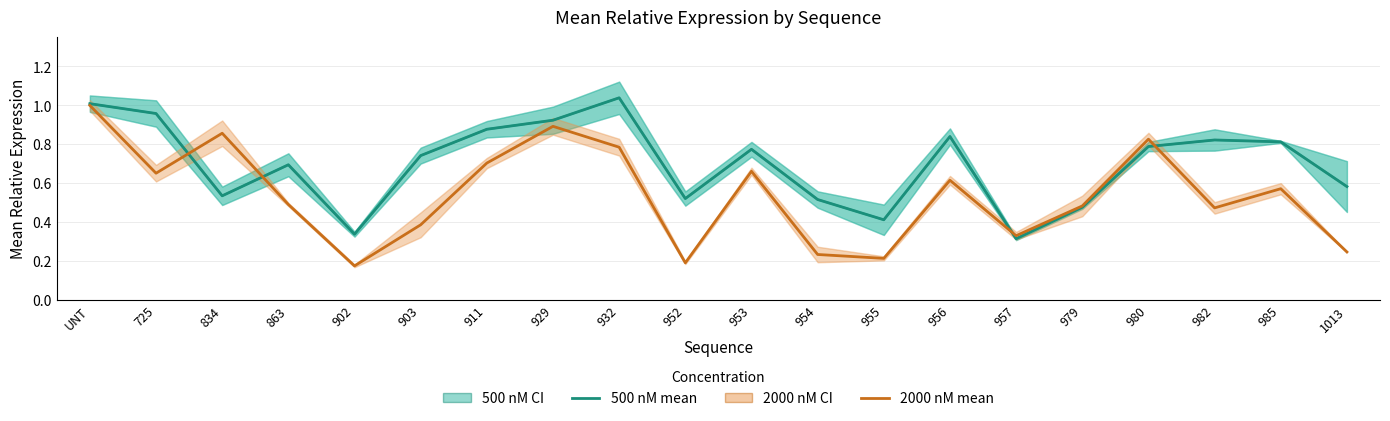

True or false: 2000 nM mean and 500 nM mean cross at least once.

True